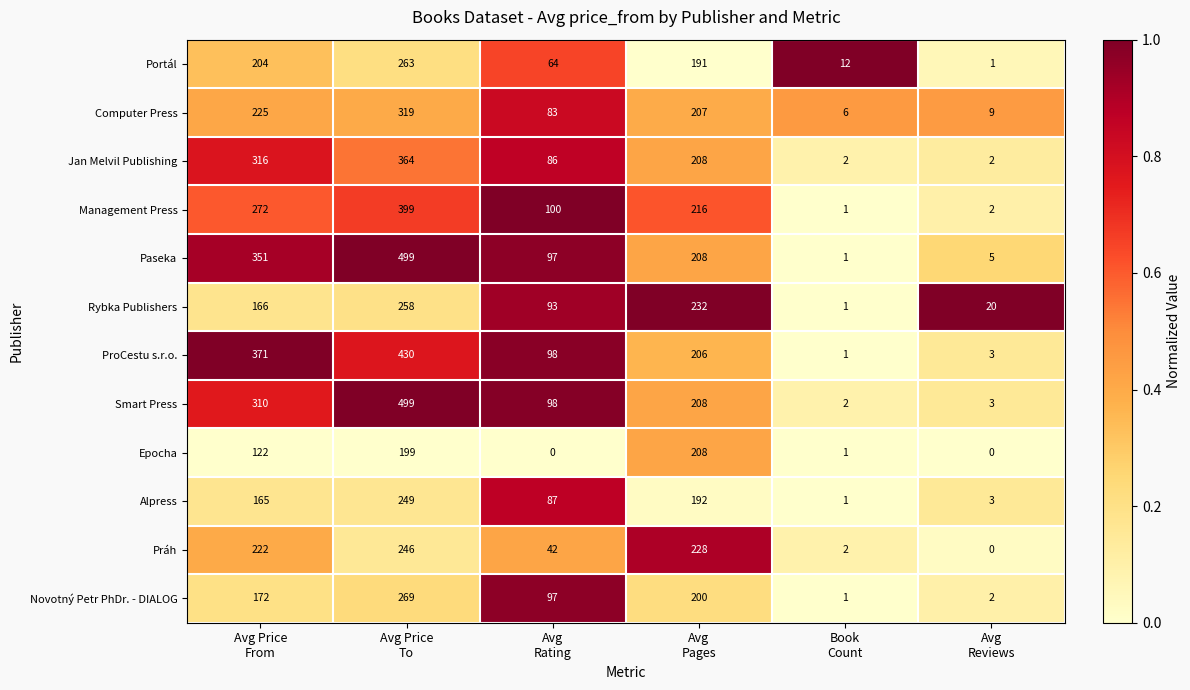

At how many categories does at least one series exceed 13?

5